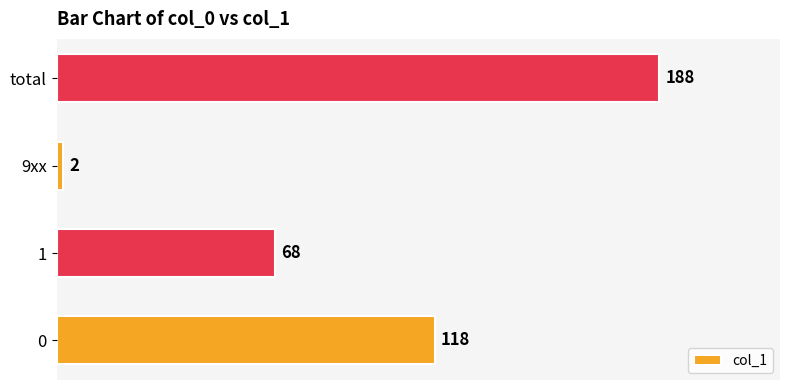

Which category has the lowest value across all series?

9xx